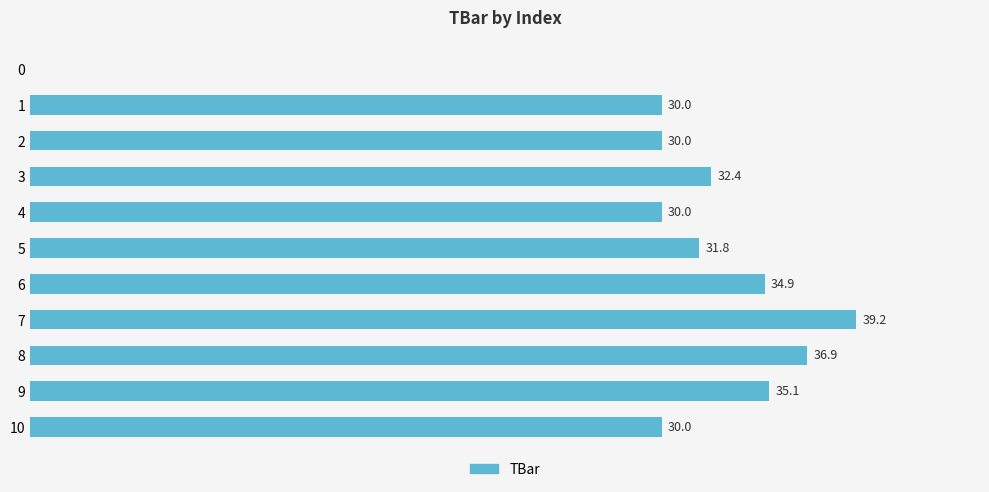

True or false: the data shows 17.9 at 10.

False